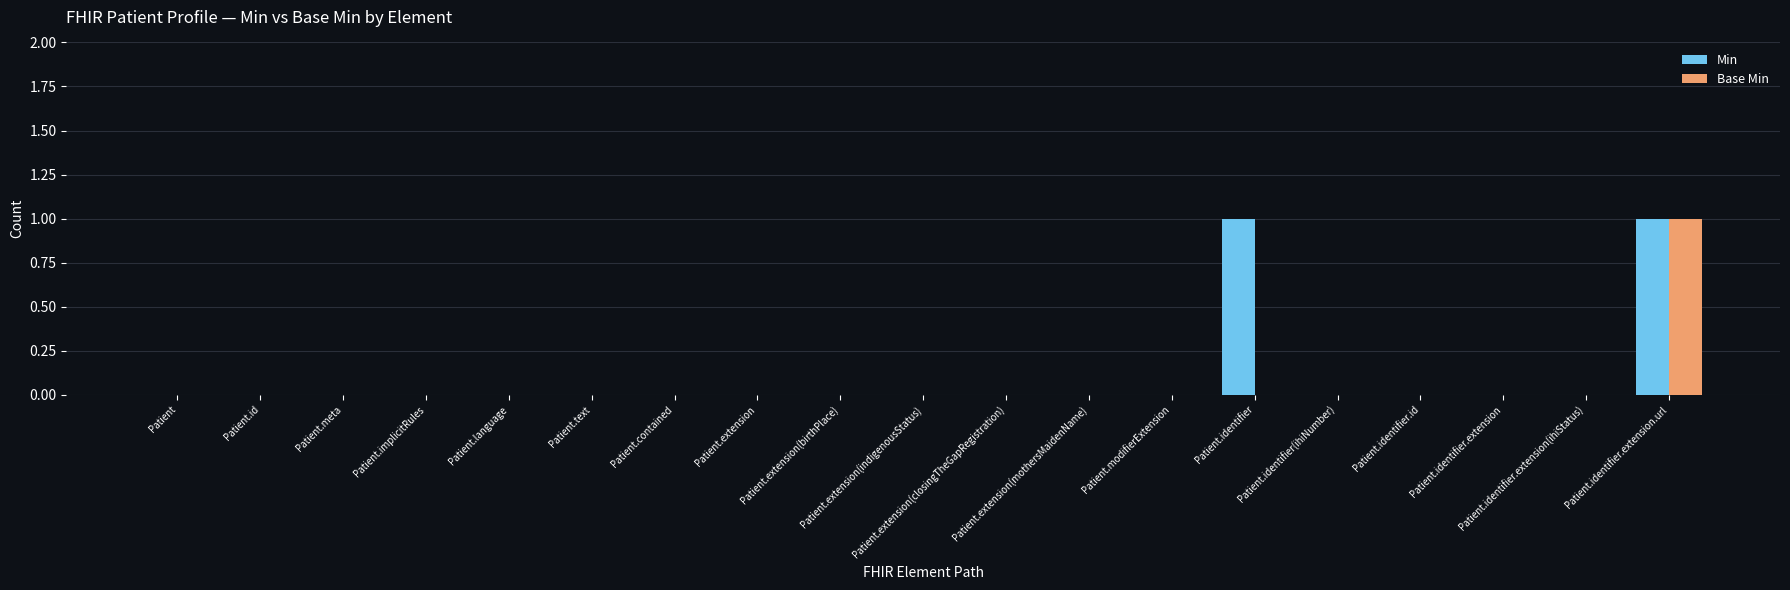

Does the chart contain stacked bars?

No